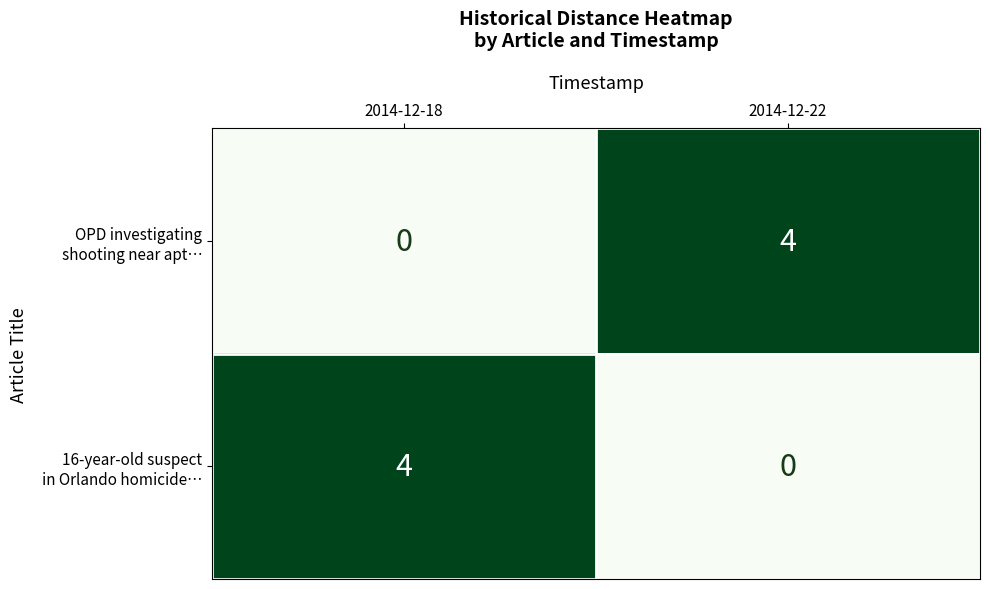

What is the total value across all series at 2014-12-18?

4